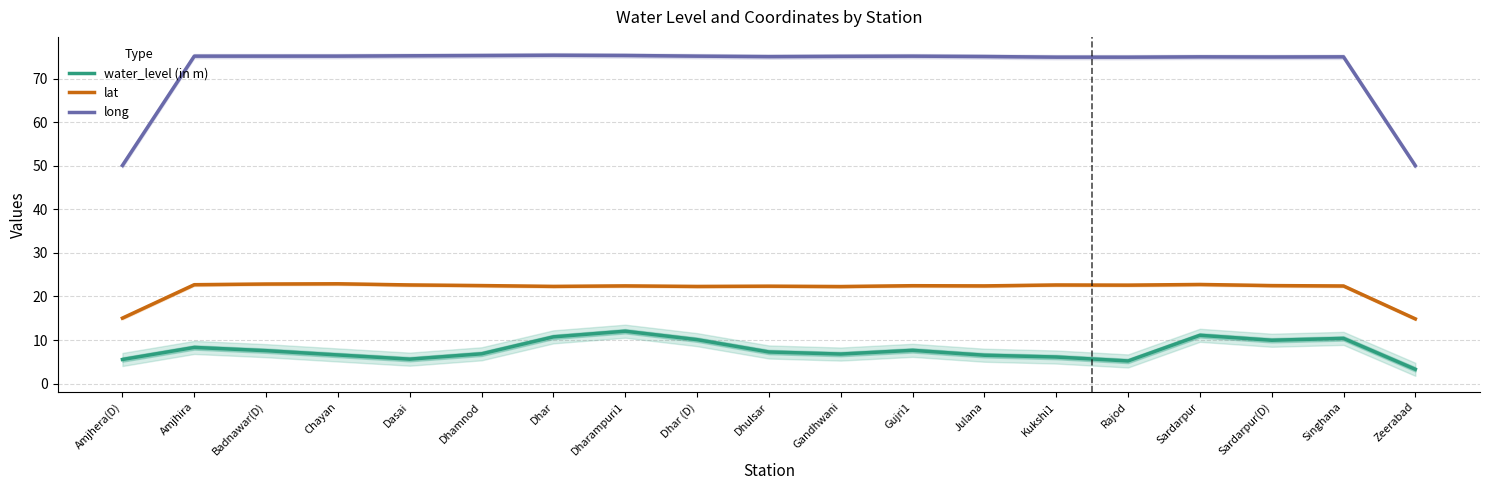

What is the approximate value of water_level (in m) at Kukshi1?

6.1